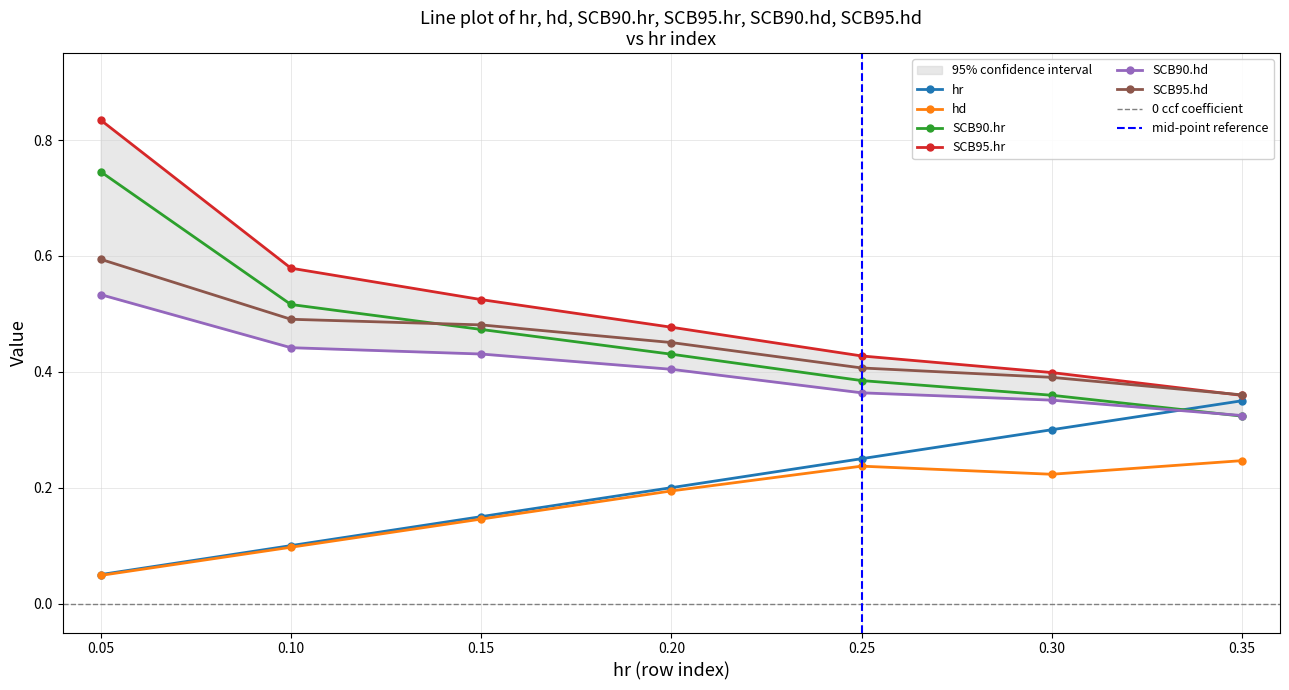

The hd series shows 0.1 at 0.30. True or false?

False